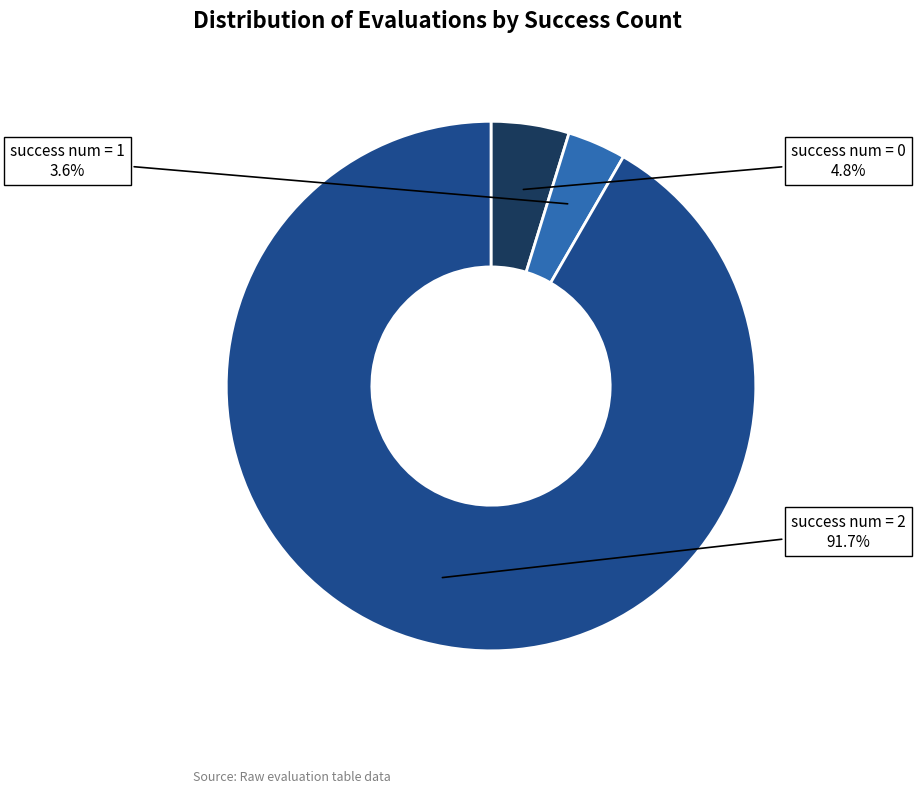

Is there any slice that represents more than half of the pie?

Yes